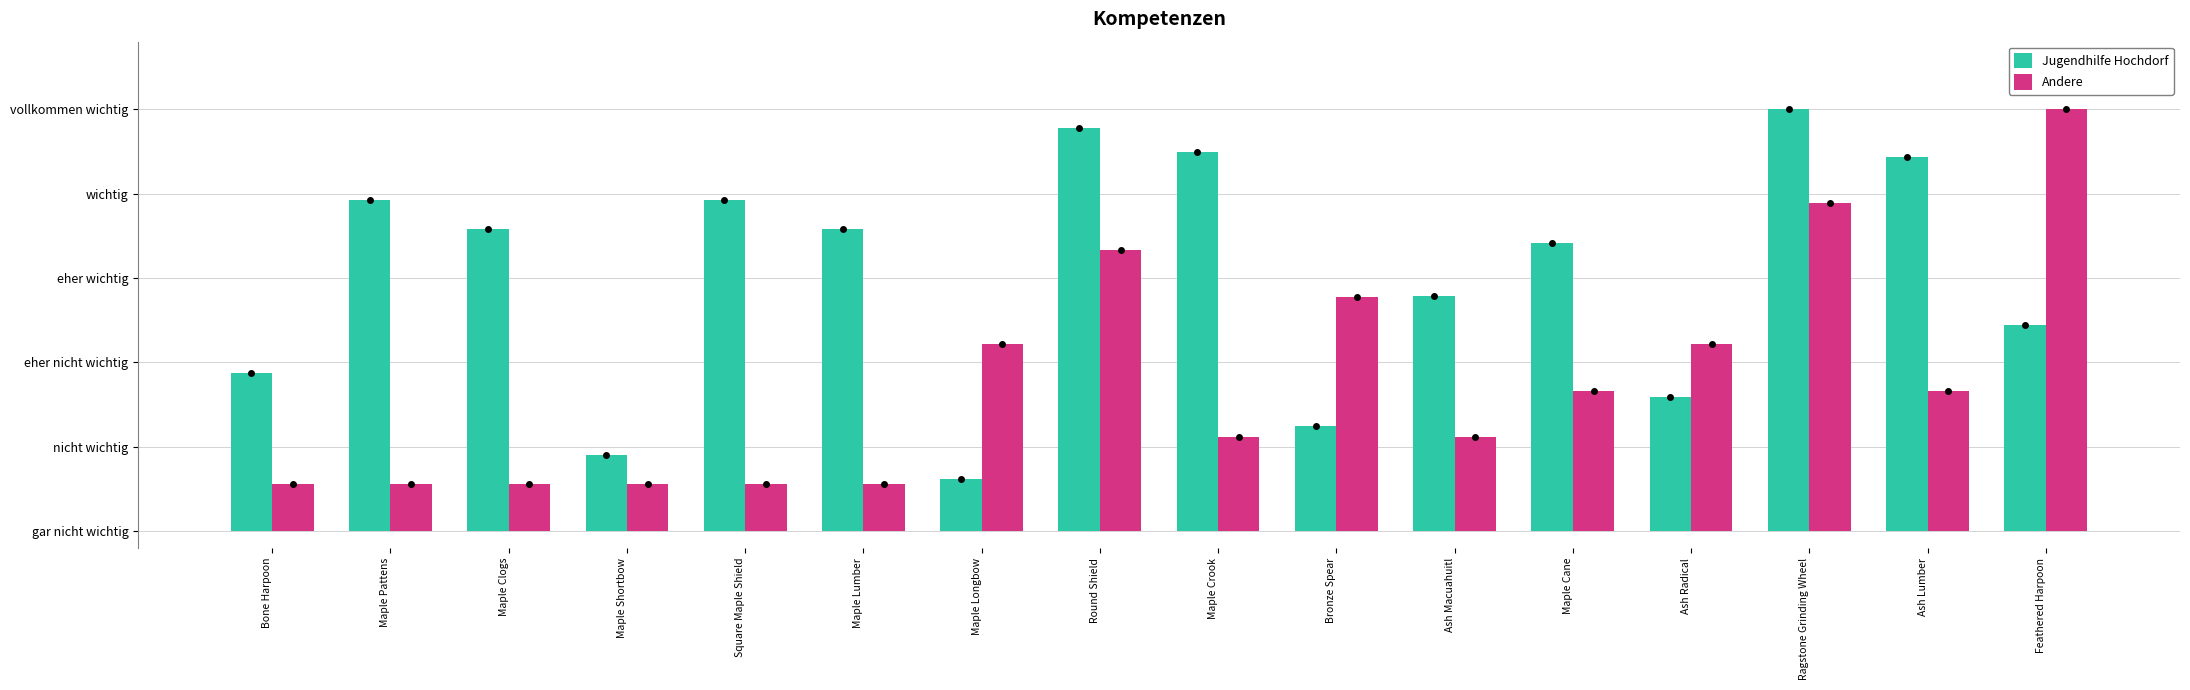

Where does the Andere series first go above 1?

Maple Longbow